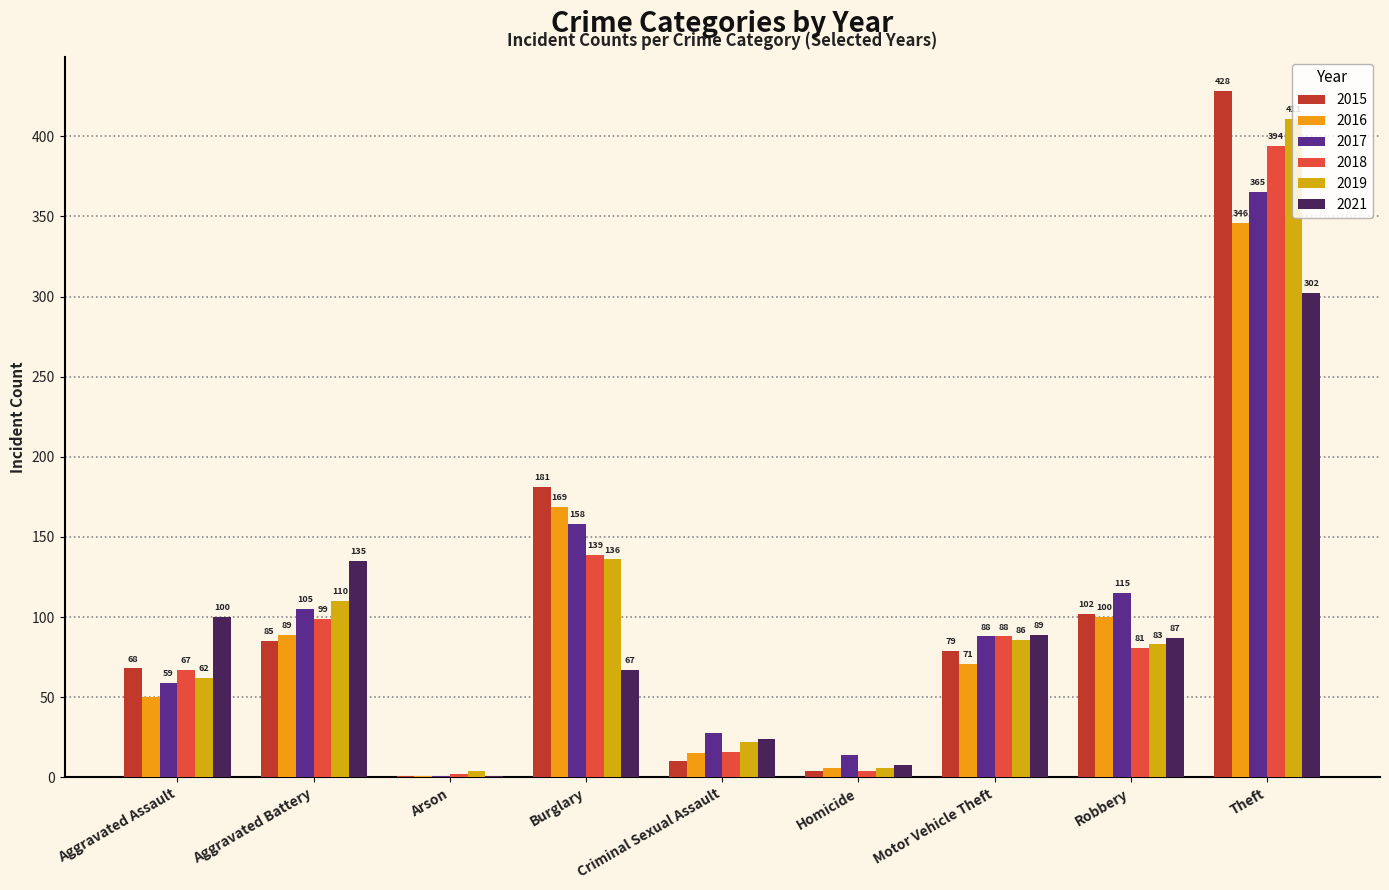

Reading right to left, transcribe all the data shown in this chart.

2015: Theft=428	Robbery=102	Motor Vehicle Theft=79	Homicide=4	Criminal Sexual Assault=10	Burglary=181	Arson=1	Aggravated Battery=85	Aggravated Assault=68
2016: Theft=346	Robbery=100	Motor Vehicle Theft=71	Homicide=6	Criminal Sexual Assault=15	Burglary=169	Arson=1	Aggravated Battery=89	Aggravated Assault=50
2017: Theft=365	Robbery=115	Motor Vehicle Theft=88	Homicide=14	Criminal Sexual Assault=28	Burglary=158	Arson=1	Aggravated Battery=105	Aggravated Assault=59
2018: Theft=394	Robbery=81	Motor Vehicle Theft=88	Homicide=4	Criminal Sexual Assault=16	Burglary=139	Arson=2	Aggravated Battery=99	Aggravated Assault=67
2019: Theft=411	Robbery=83	Motor Vehicle Theft=86	Homicide=6	Criminal Sexual Assault=22	Burglary=136	Arson=4	Aggravated Battery=110	Aggravated Assault=62
2021: Theft=302	Robbery=87	Motor Vehicle Theft=89	Homicide=8	Criminal Sexual Assault=24	Burglary=67	Arson=1	Aggravated Battery=135	Aggravated Assault=100